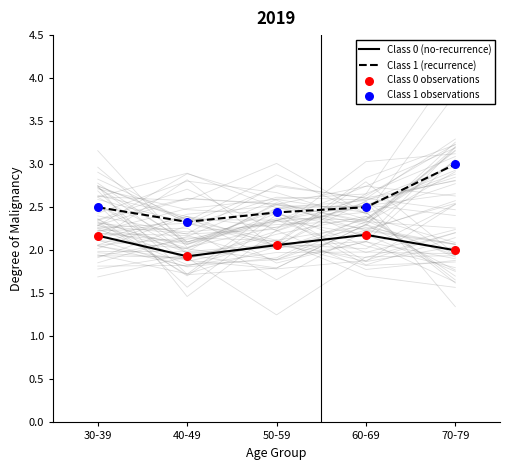

Which series reaches the minimum Y coordinate?

Class 0 (no-recurrence)